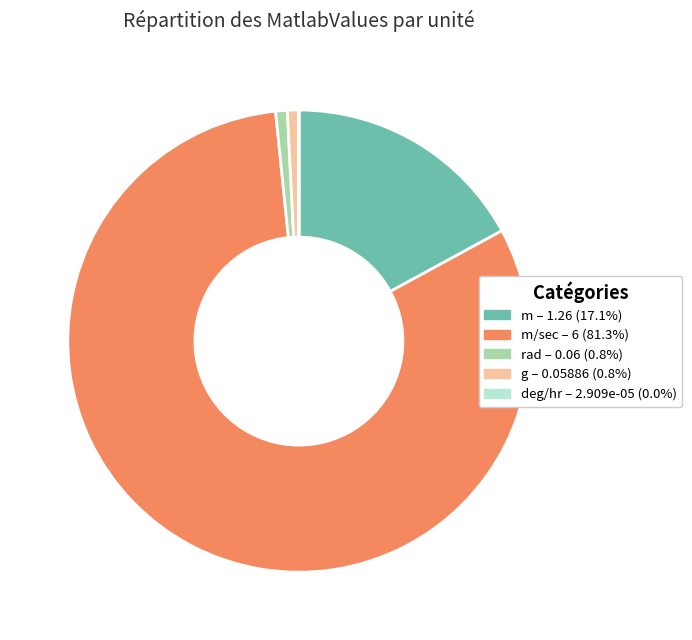

Does any single category account for the majority?

Yes